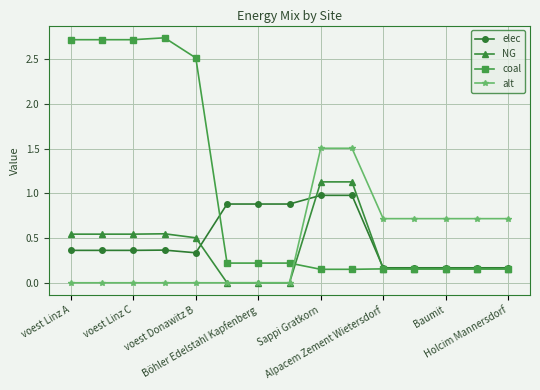

Rank the series by their maximum value, from highest to lowest.

coal, alt, NG, elec